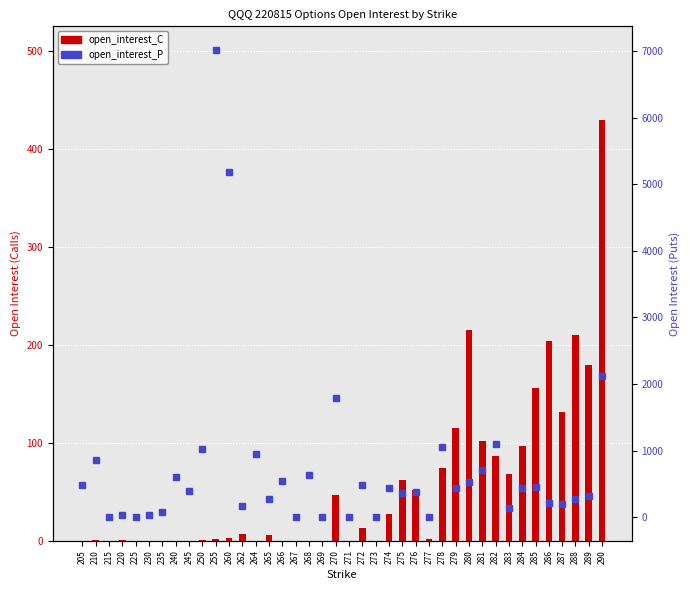

Is it true that open_interest_P equals 382 at 276?

True